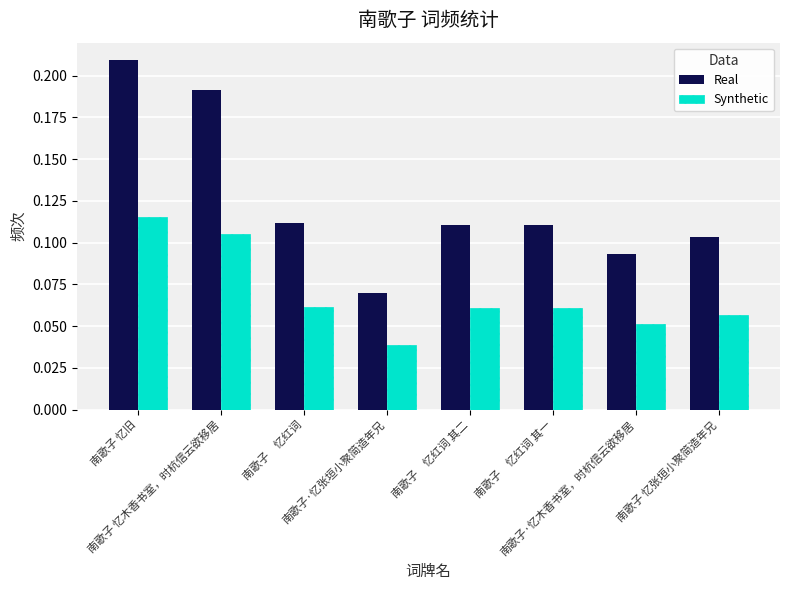

Between 南歌子·忆张垣小聚简造年兄 and 南歌子·忆木香书室，时杭信云欲移居, which series saw the biggest shift?

Real